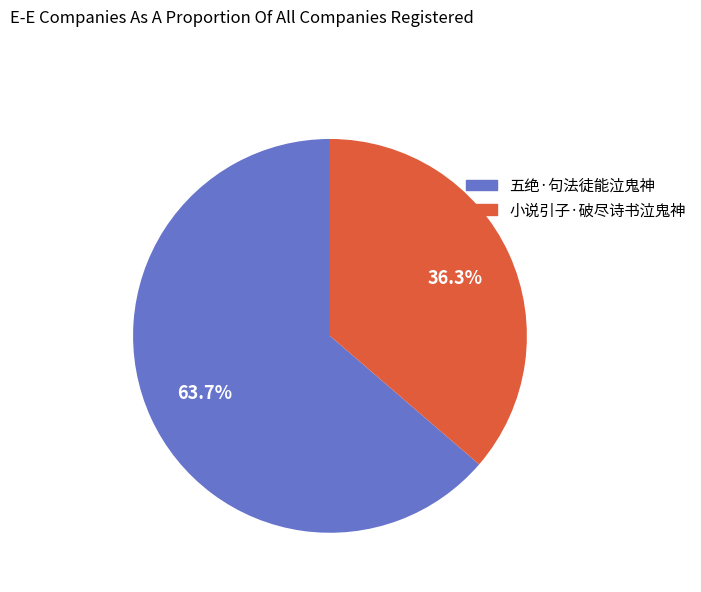

The 小说引子·破尽诗书泣鬼神 slice represents 36% of the pie. True or false?

True